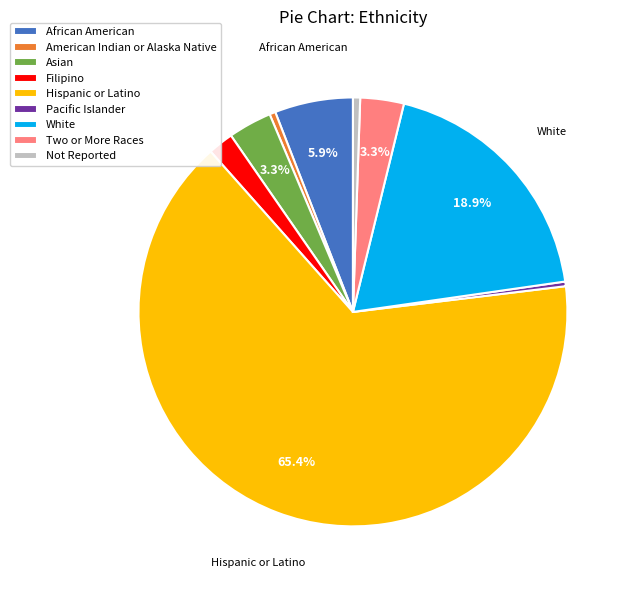

Is there any slice that represents more than half of the pie?

Yes